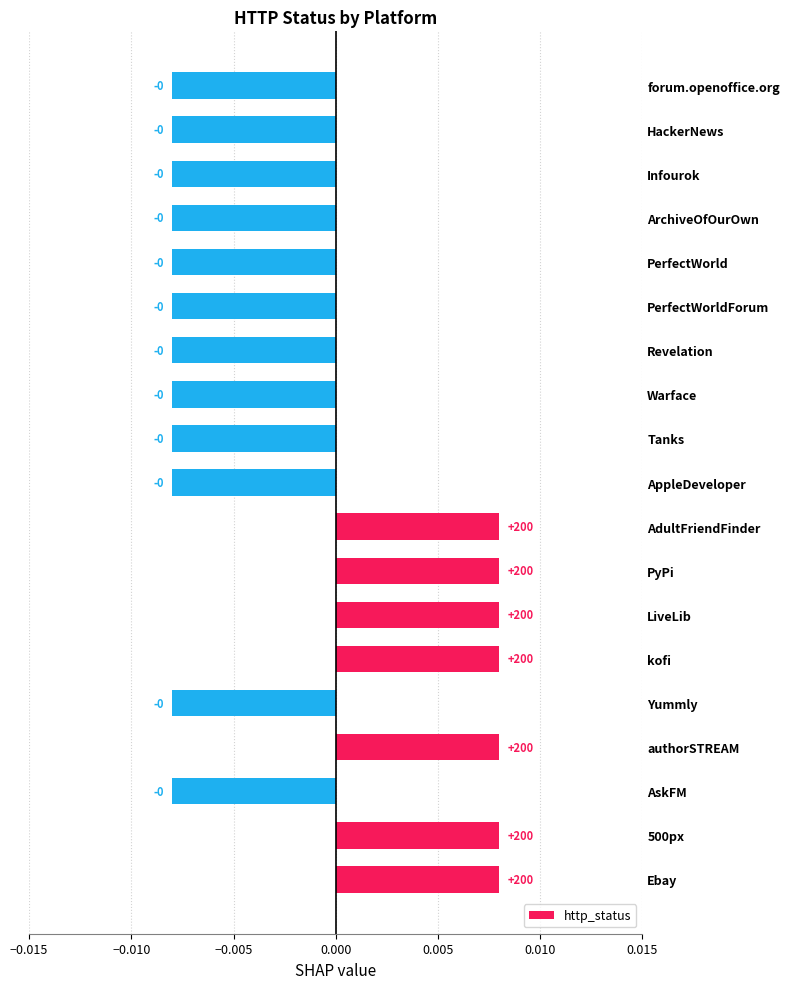

How many values are between 0 and 1?

7